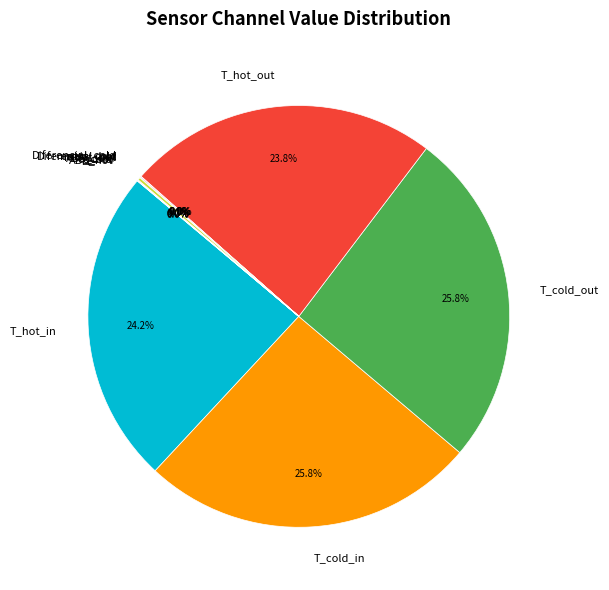

Does any single category account for the majority?

No